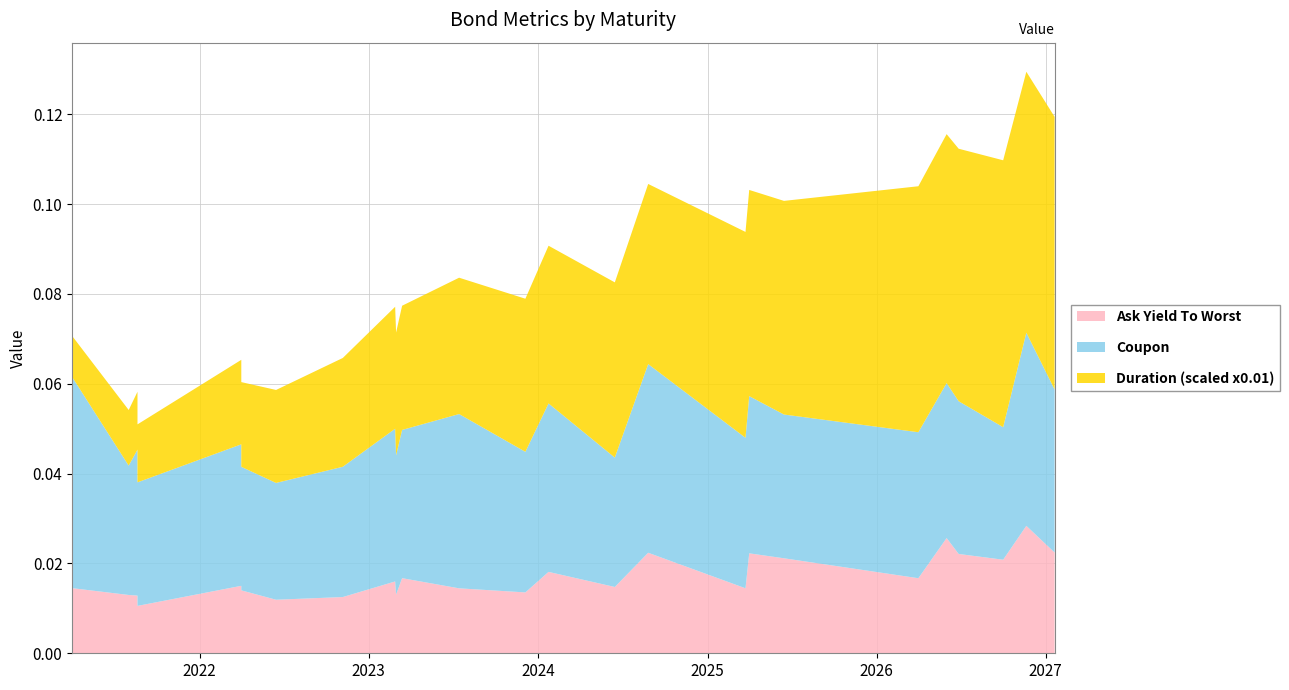

Reading left to right, transcribe all the data shown in this chart.

Coupon: 0.0	0.0	0.0	0.0	0.0	0.0	0.0	0.0	0.0	0.0	0.0	0.0	0.0	0.0	0.0	0.0	0.0	0.0	0.0	0.0	0.0	0.0	0.0	0.0	0.0
Ask Yield To Worst: 0.0	0.0	0.0	0.0	0.0	0.0	0.0	0.0	0.0	0.0	0.0	0.0	0.0	0.0	0.0	0.0	0.0	0.0	0.0	0.0	0.0	0.0	0.0	0.0	0.0
Duration: 0.9	1.2	1.3	1.3	1.9	1.9	2.1	2.4	2.8	2.7	3.0	2.7	3.4	4.0	3.5	3.9	4.6	4.8	4.6	5.8	5.5	5.6	5.9	5.5	6.1